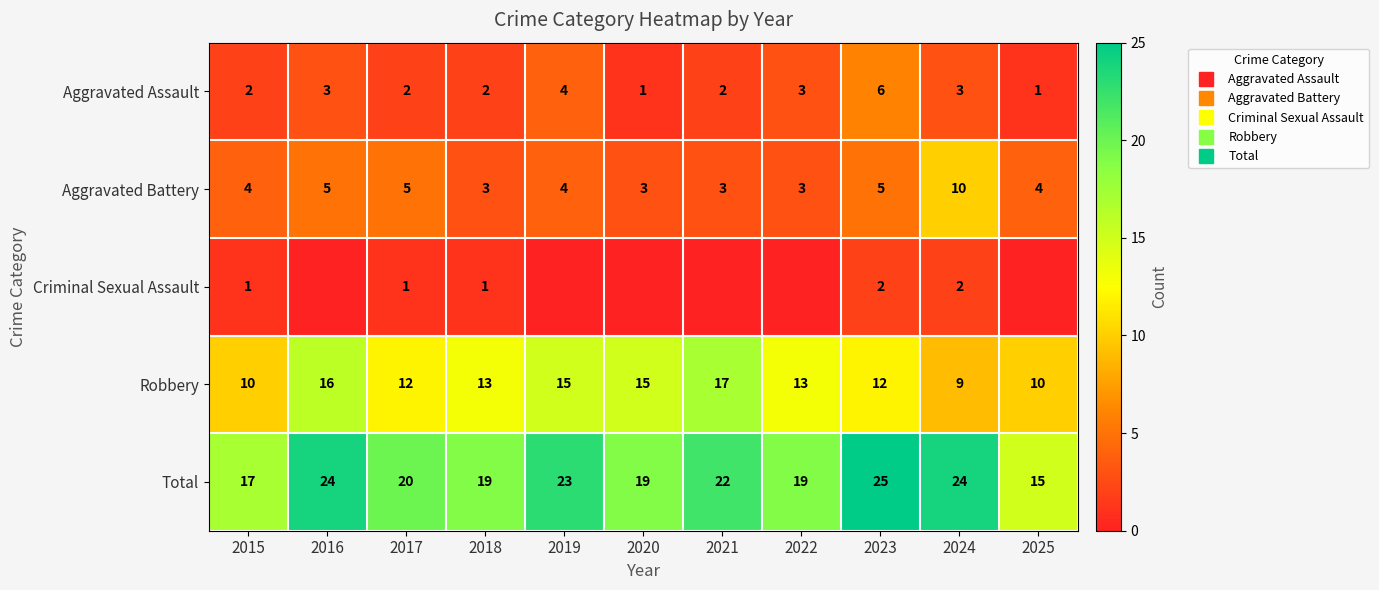

At how many categories does at least one series exceed 14?

11